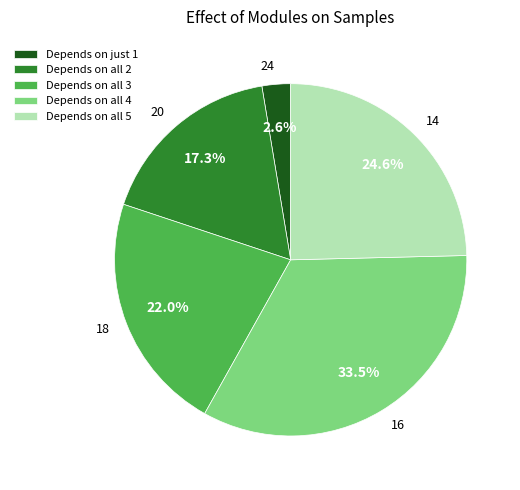

How many segments does this pie chart have?

5